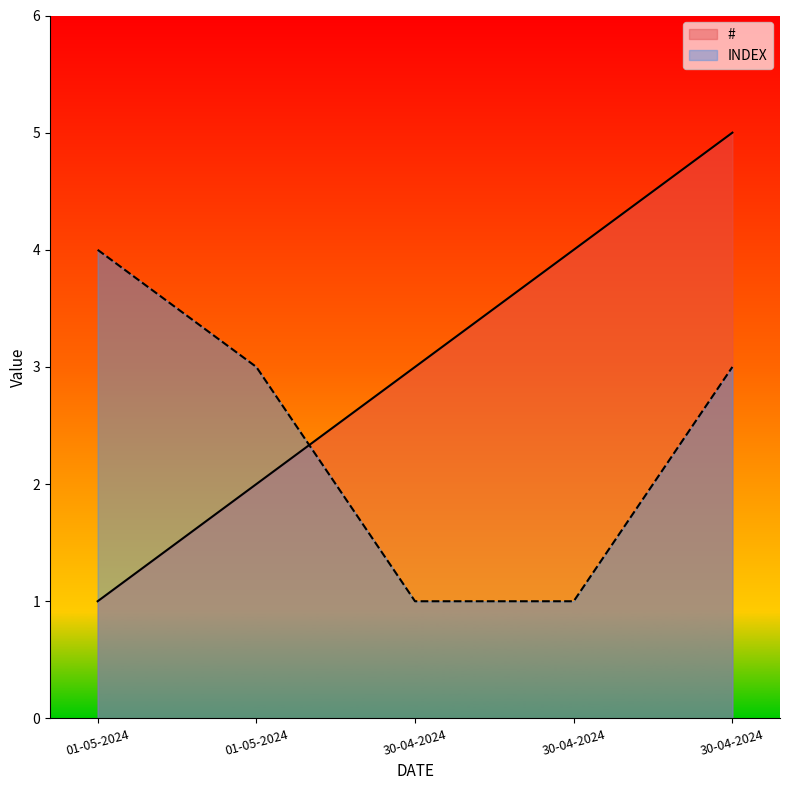

What is the sum of all INDEX values?

12